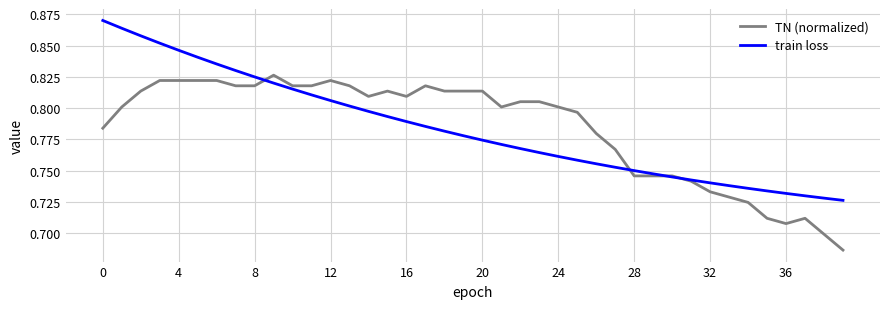

What are all the series names shown in the legend?

TN (normalized), train loss